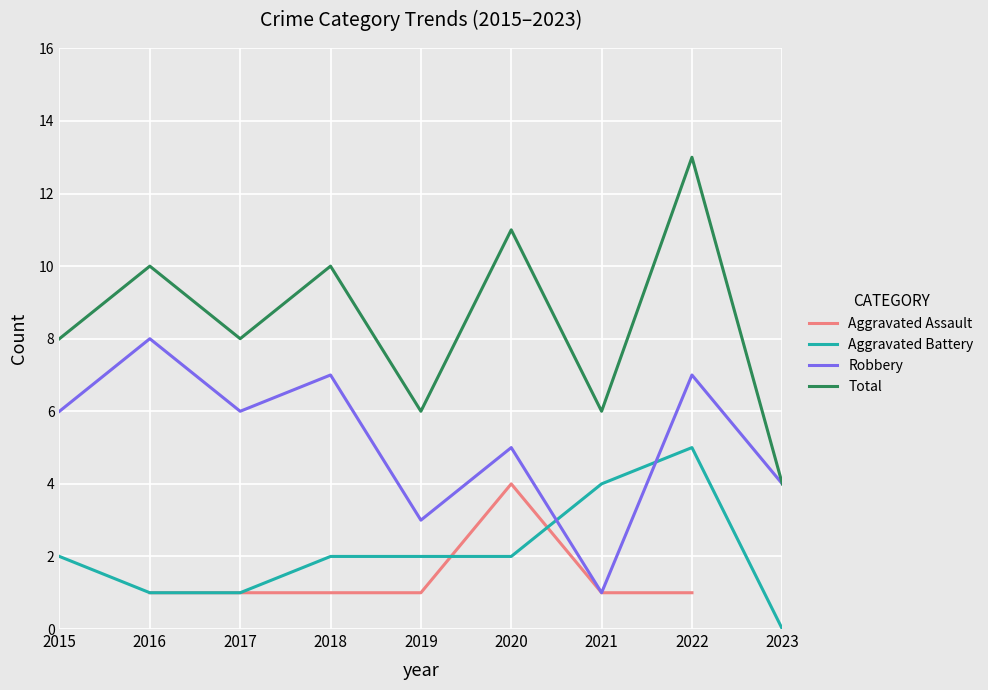

How many lines are shown in the chart?

4